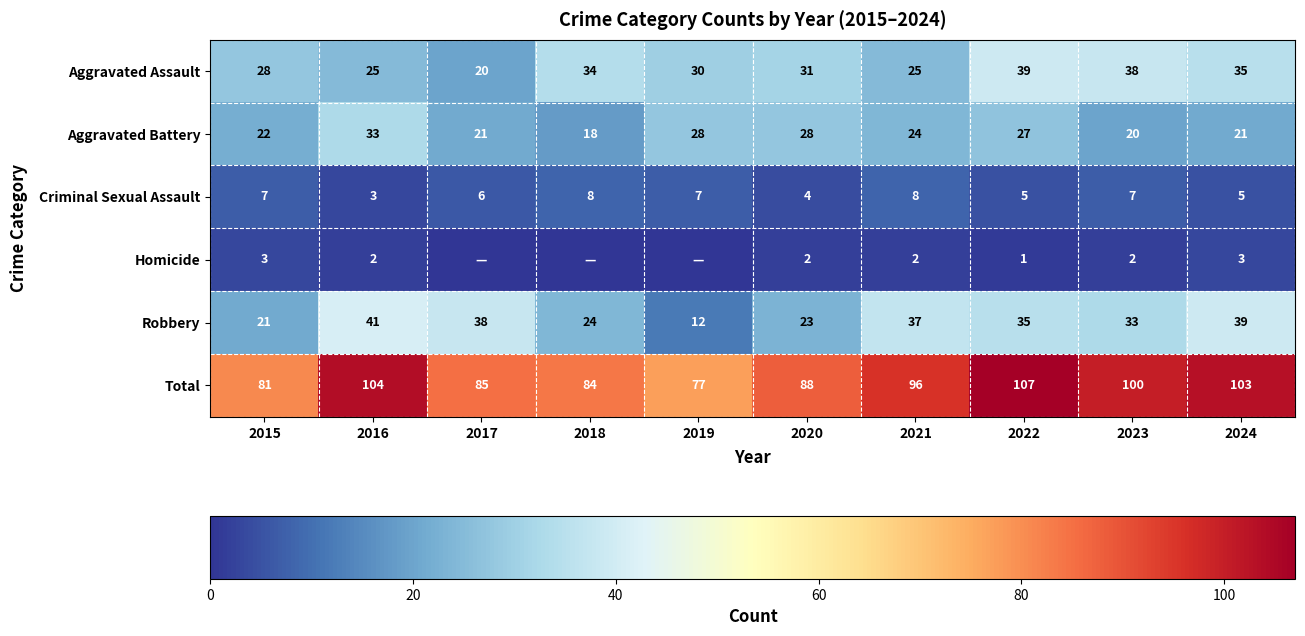

The value of Robbery at 2018 is 24. True or false?

True